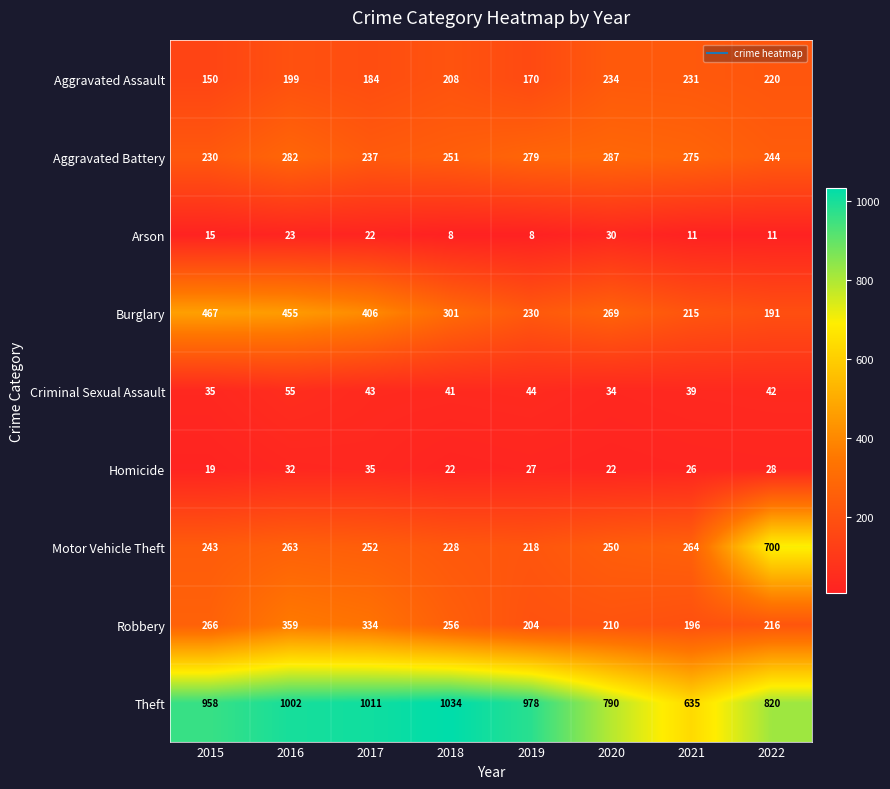

Which series has the widest spread of values?

Motor Vehicle Theft